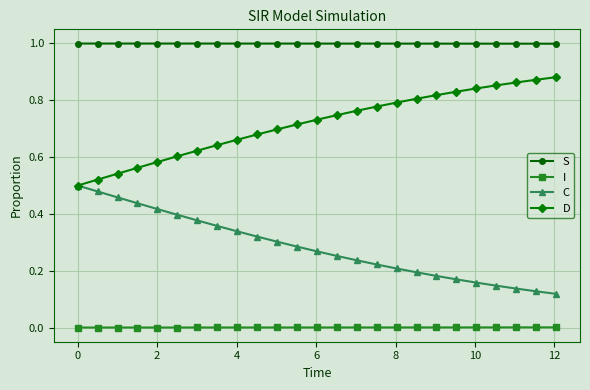

List the series in order of their peak value, highest first.

S, D, C, I